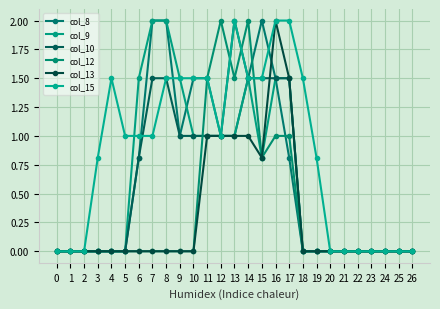

How many categories are shown in the chart?

27